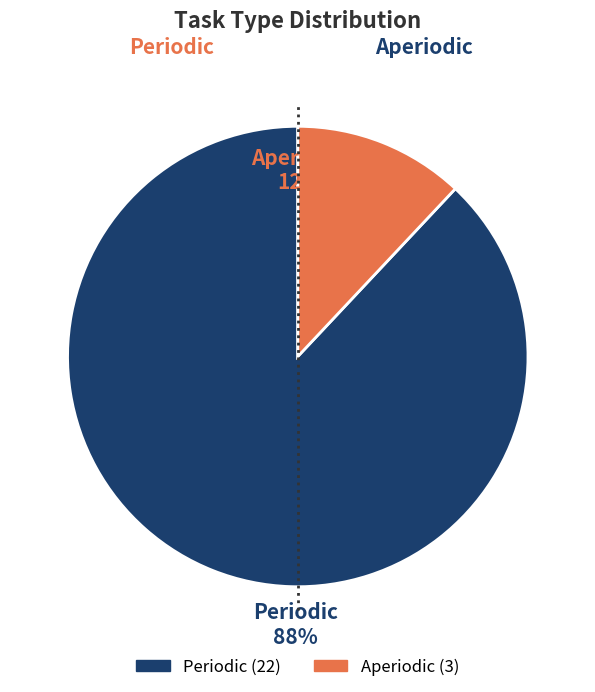

To the nearest percent, what percentage of the pie is Periodic?

88%